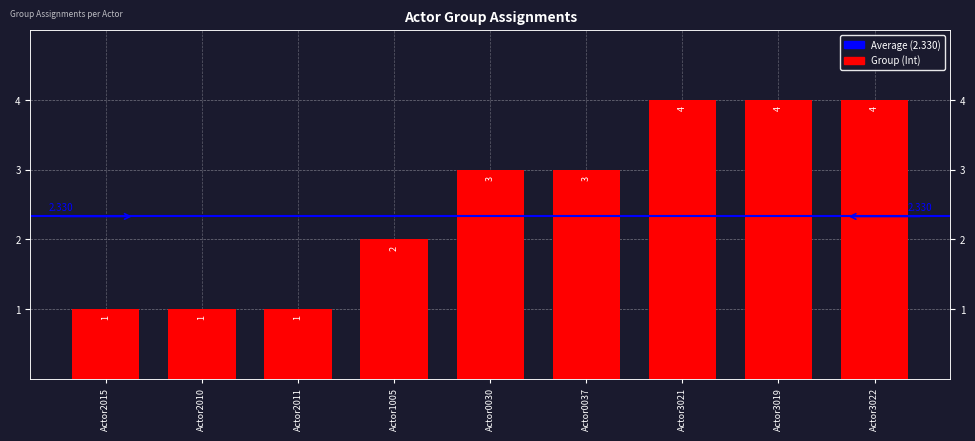

Rank the categories by value from highest to lowest.

Actor3021, Actor3019, Actor3022, Actor0030, Actor0037, Actor1005, Actor2015, Actor2010, Actor2011